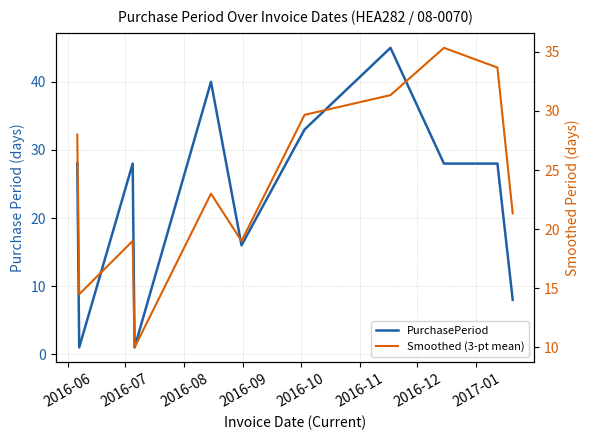

In Smoothed (3-pt mean), how many points are lower than both neighbors (excluding endpoints)?

3